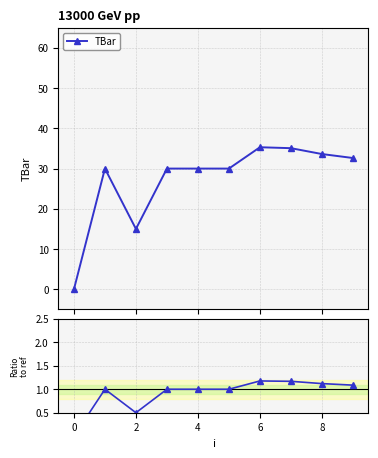

What is the highest value of the TBar series?

35.3